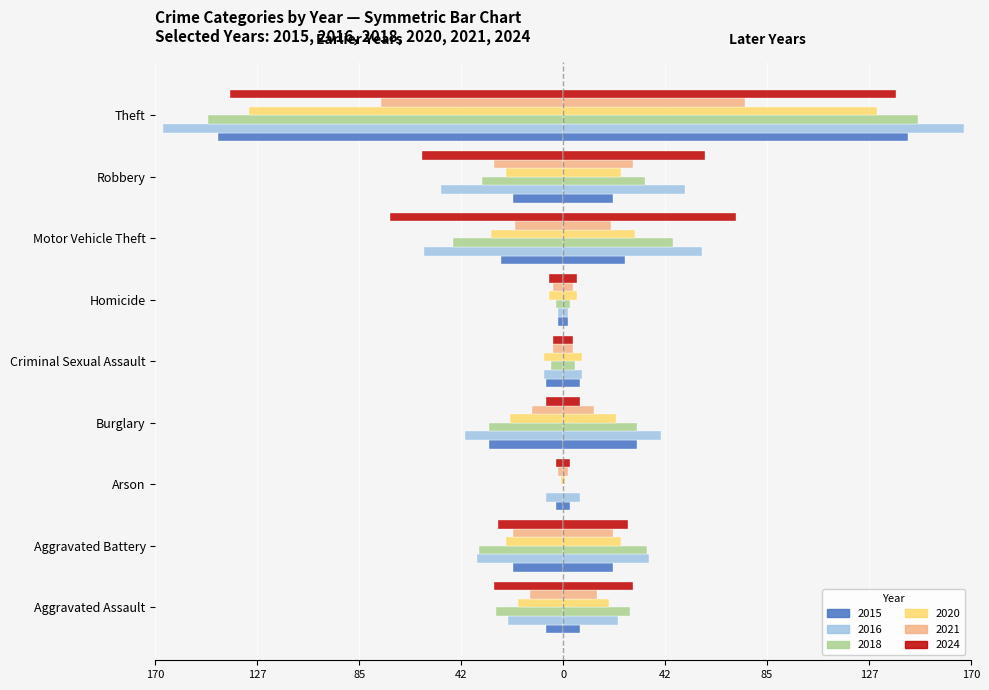

What is the difference between the maximum and minimum values in the 2021 series?

74